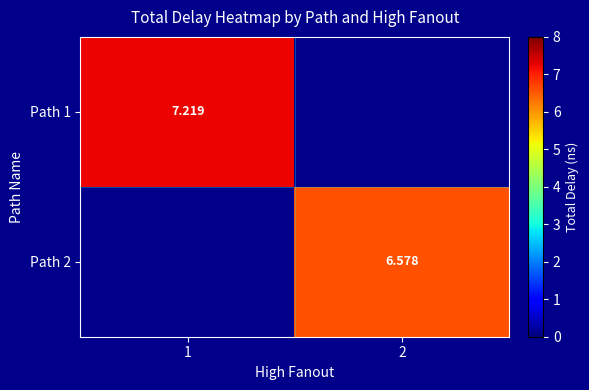

Is the value of Path 1 at 1 greater than the value of Path 2 at 2?

Yes